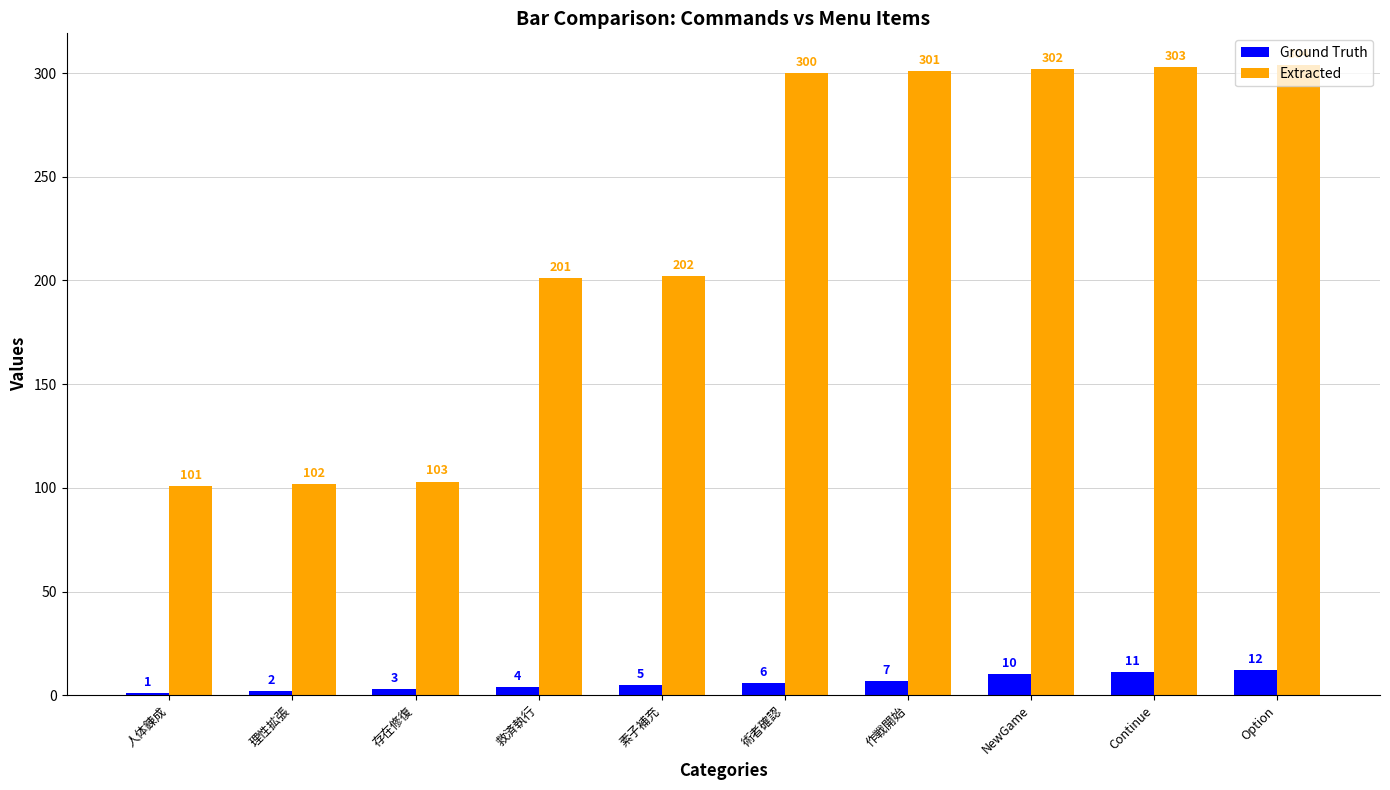

What is the minimum value shown in the chart?

1